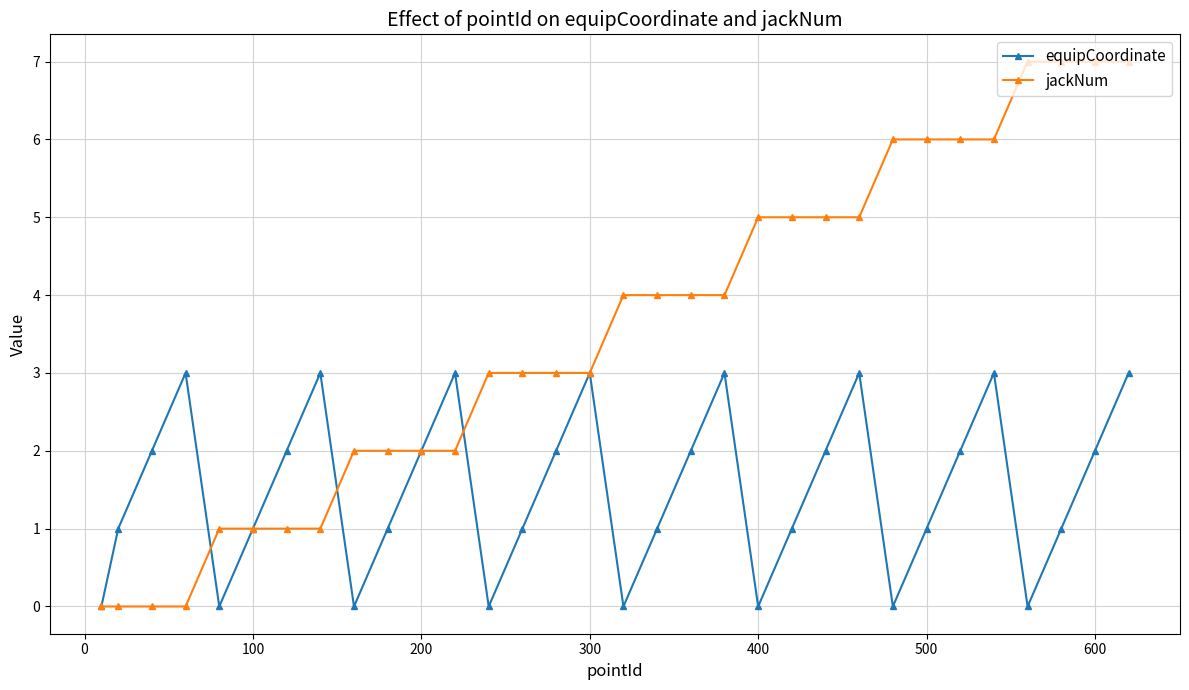

List the series in order of their peak value, highest first.

jackNum, equipCoordinate